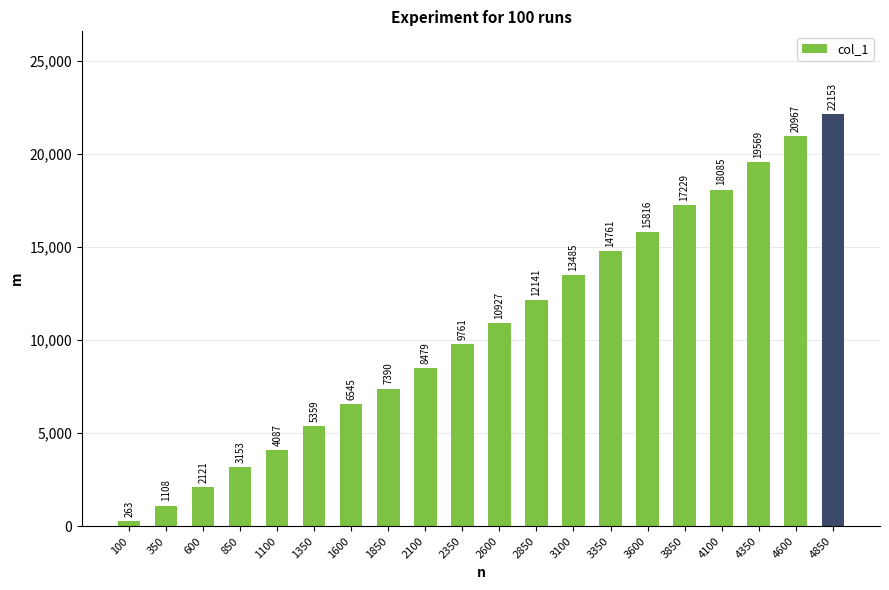

Rank the categories by value from lowest to highest.

100, 350, 600, 850, 1100, 1350, 1600, 1850, 2100, 2350, 2600, 2850, 3100, 3350, 3600, 3850, 4100, 4350, 4600, 4850